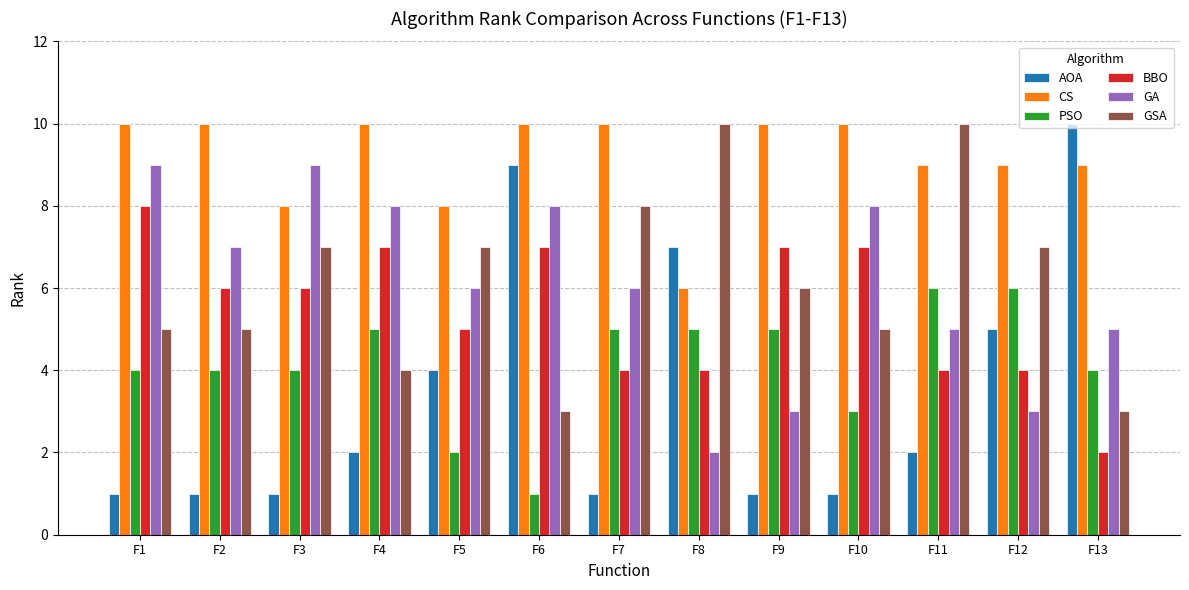

How many distinct data groups are displayed?

6